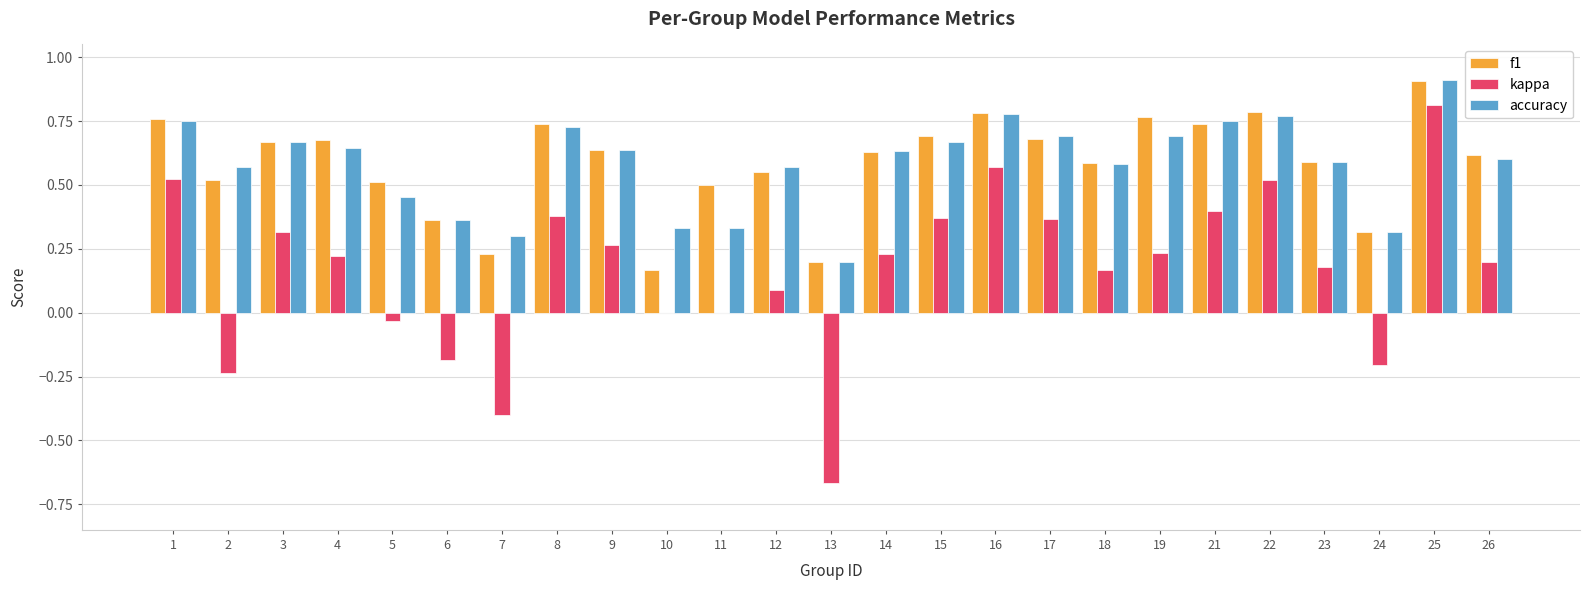

Between 22 and 26, which series saw the biggest shift?

kappa